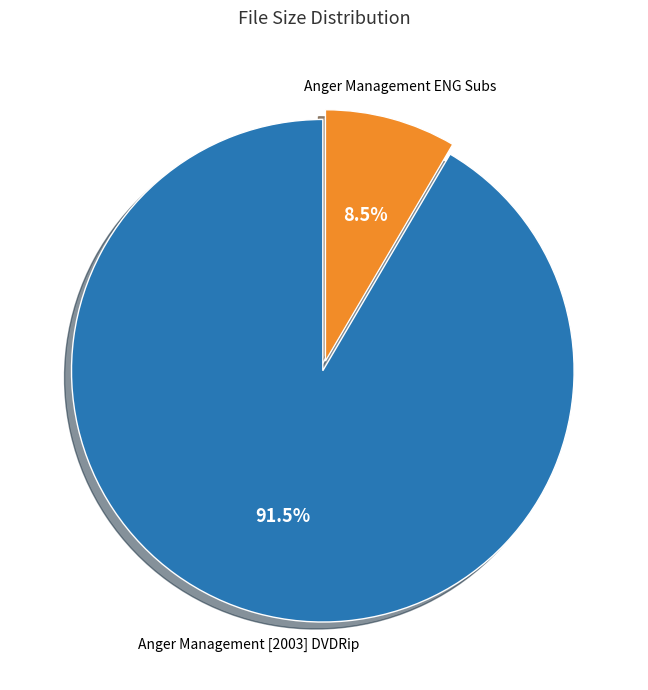

Combined, do Anger Management [2003] DVDRip and Anger Management ENG Subs account for over 50%?

Yes